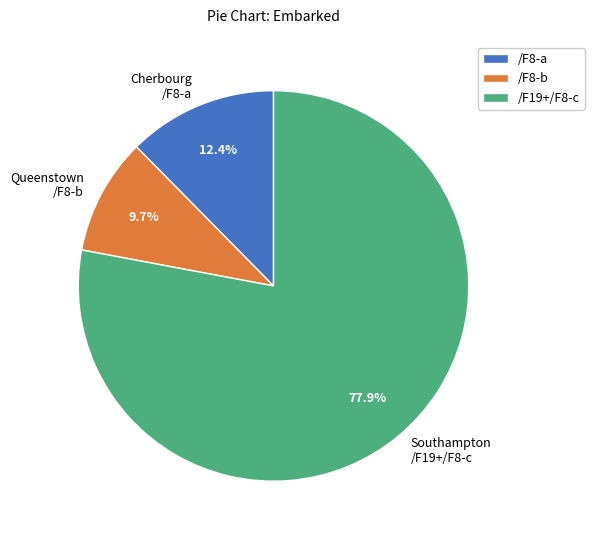

What portion of the pie excludes Southampton /F19+/F8-c?

22.1%